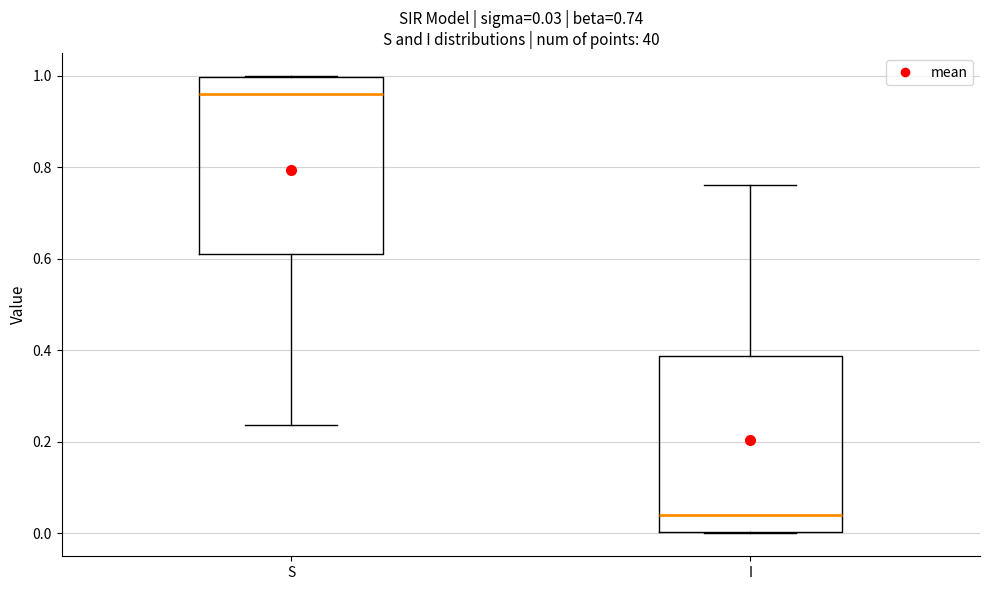

Which box has the lowest median line?

I